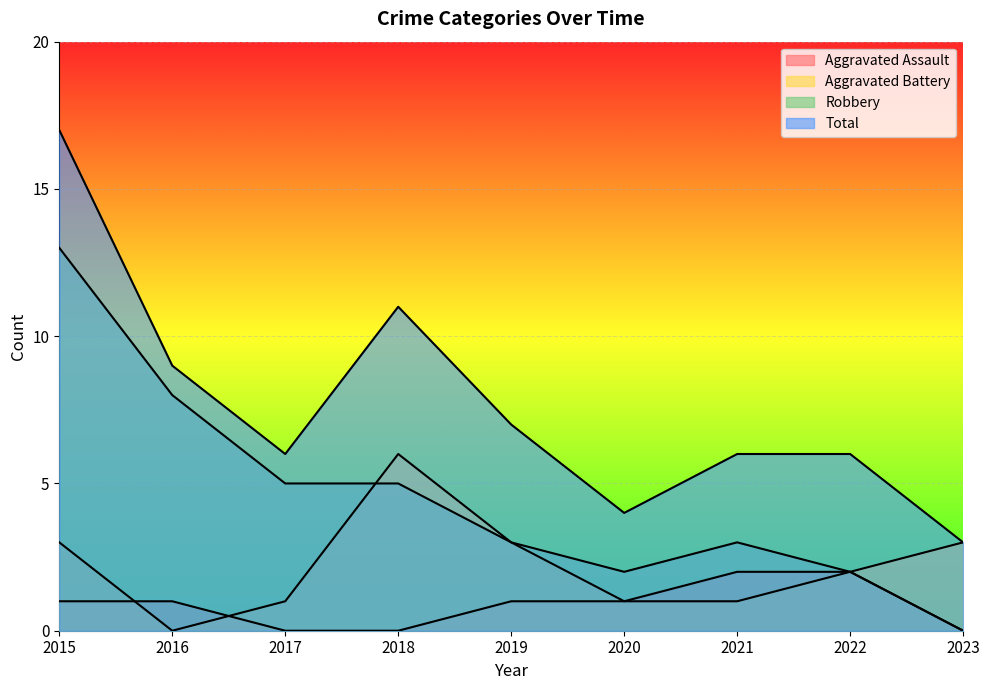

The Aggravated Battery series shows 1 at 2020. True or false?

True